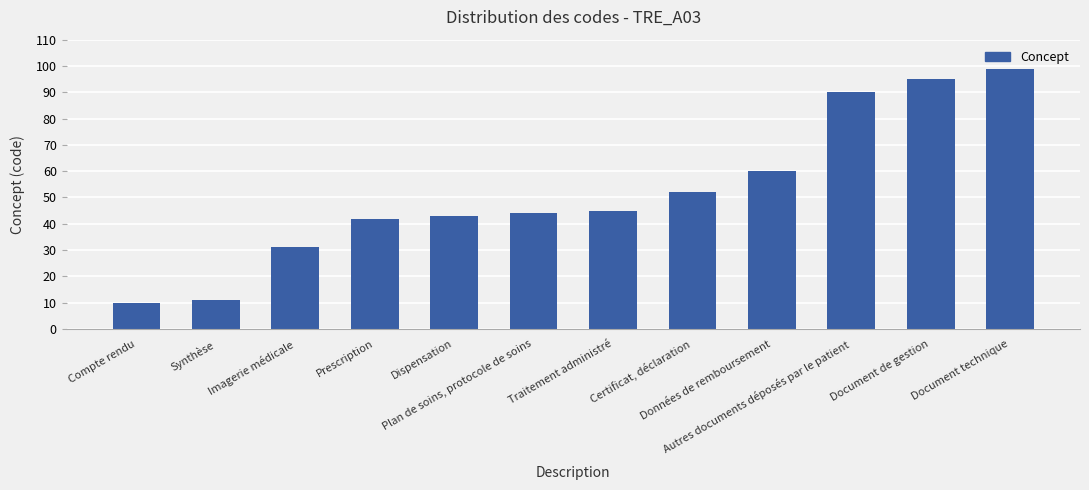

Reading right to left, what are all the values shown in this chart?

Document technique=99	Document de gestion=95	Autres documents déposés par le patient=90	Données de remboursement=60	Certificat, déclaration=52	Traitement administré=45	Plan de soins, protocole de soins=44	Dispensation=43	Prescription=42	Imagerie médicale=31	Synthèse=11	Compte rendu=10